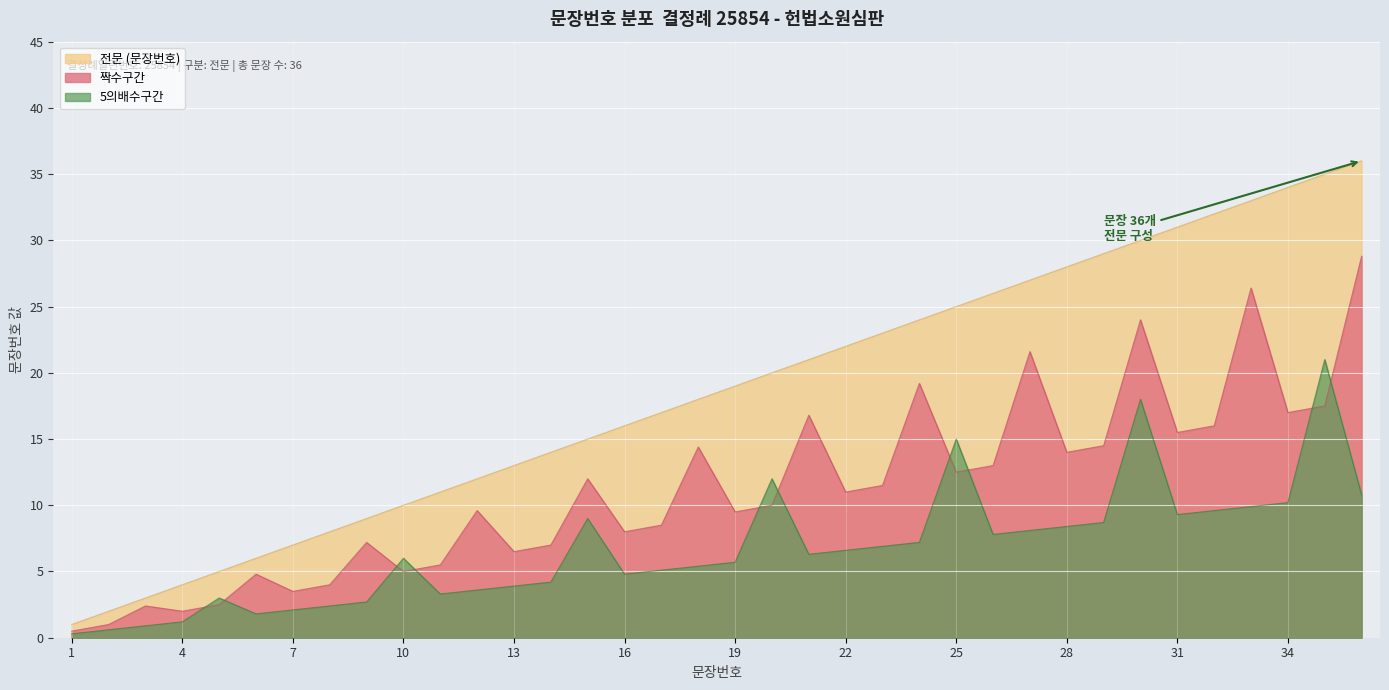

How many values exceed 19?

17